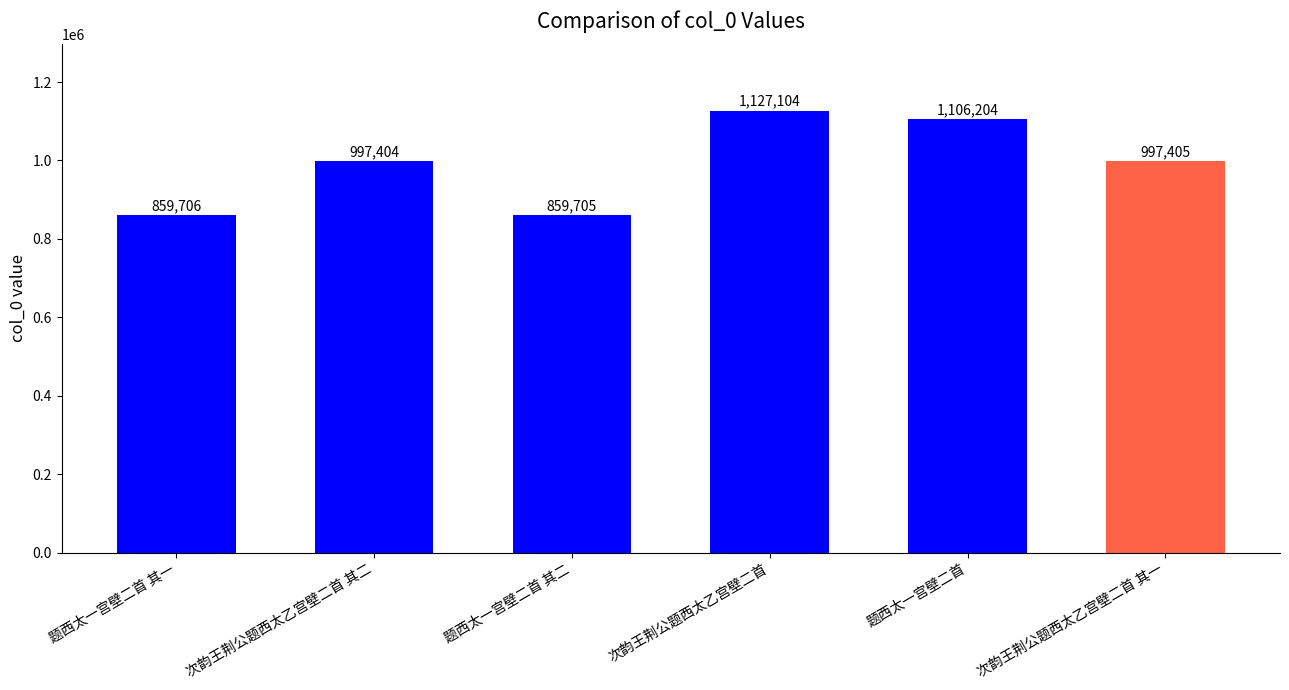

Approximately how many times larger is the value at 题西太一宫壁二首 其一 compared to 题西太一宫壁二首?

0.8